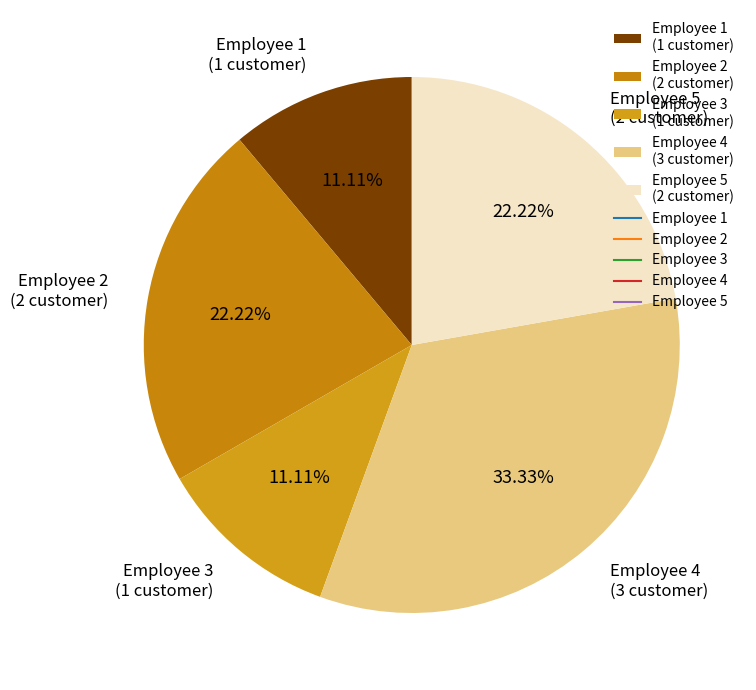

To the nearest percent, what is the average slice percentage?

20%